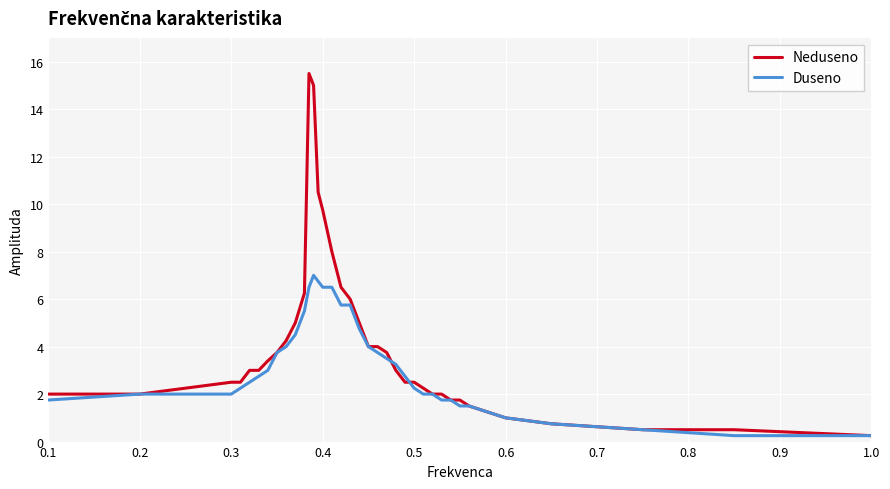

Rank the series by their average value, from highest to lowest.

Neduseno, Duseno